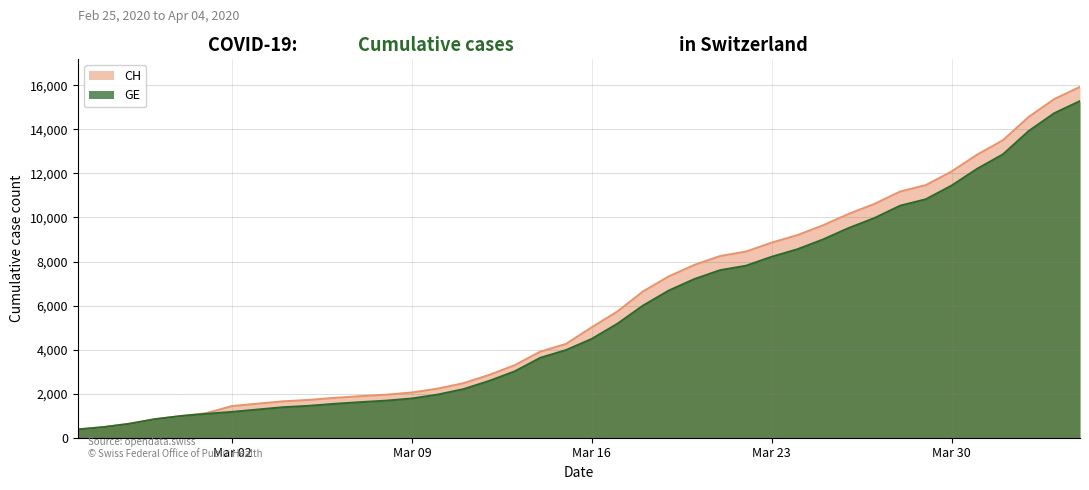

What value does the GE series have at 2020-04-02, to the nearest 100?

13900